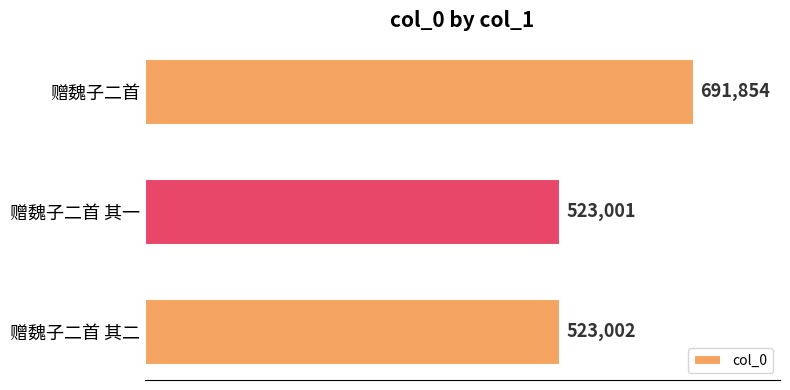

Reading bottom to top, what are all the values shown in this chart?

523002	523001	691854